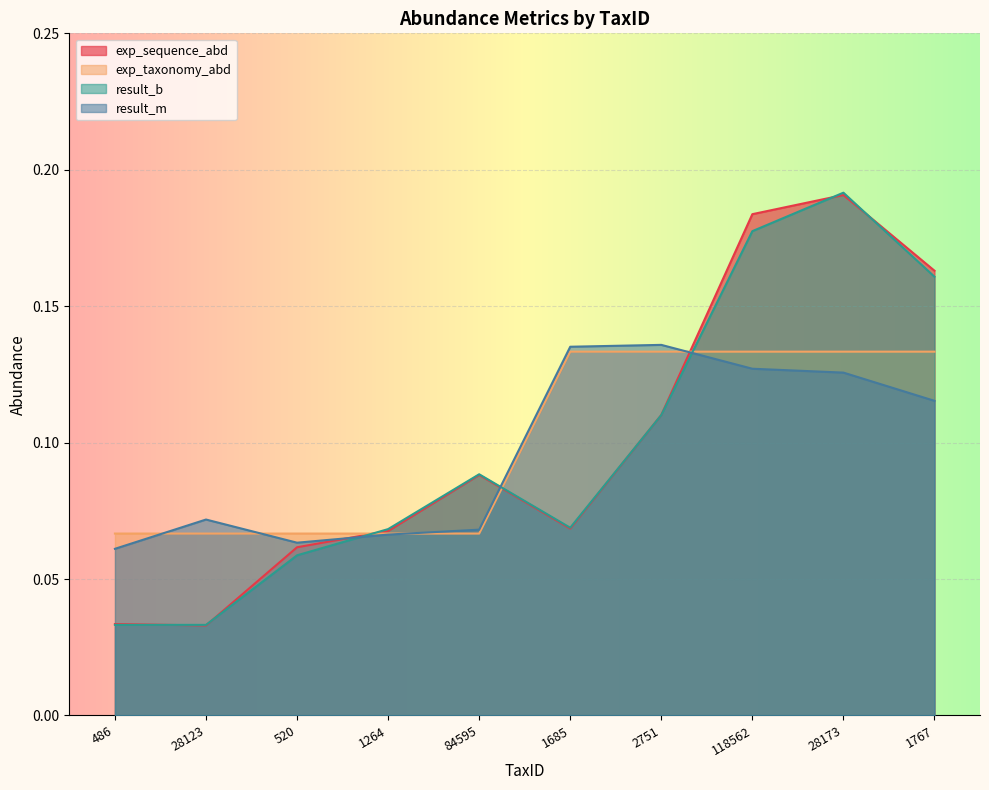

Which series changed the most between 2751 and 1767?

exp_sequence_abd